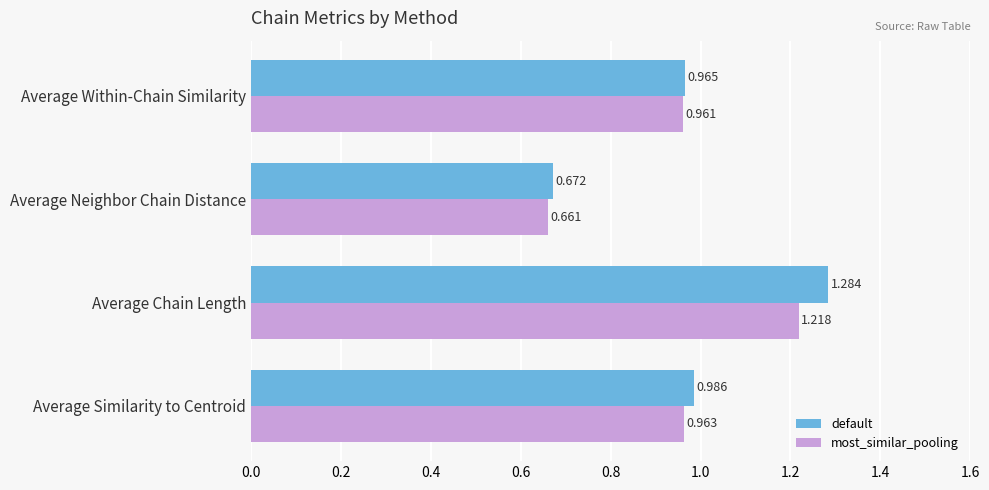

Where is most_similar_pooling nearest to the value 0?

Average Neighbor Chain Distance